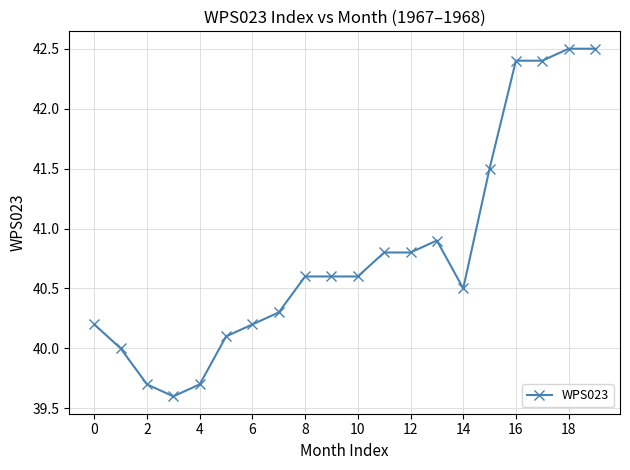

What is the maximum value shown in the chart?

42.5